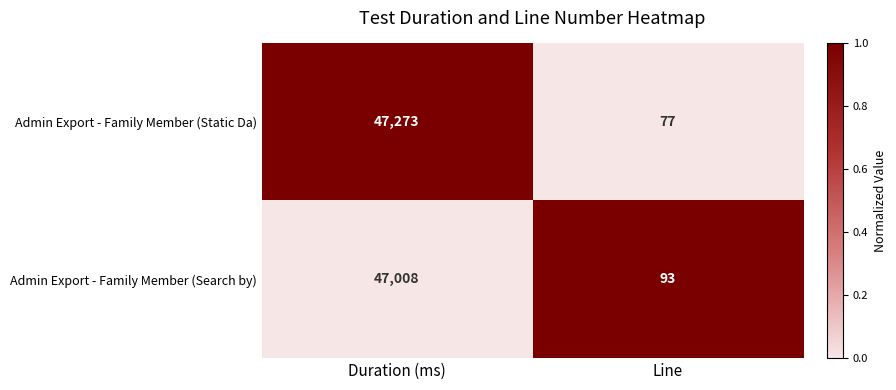

Reading left to right, list all the values displayed in this chart.

Admin Export - Family Member (Static Da): 47273	77
Admin Export - Family Member (Search by): 47008	93